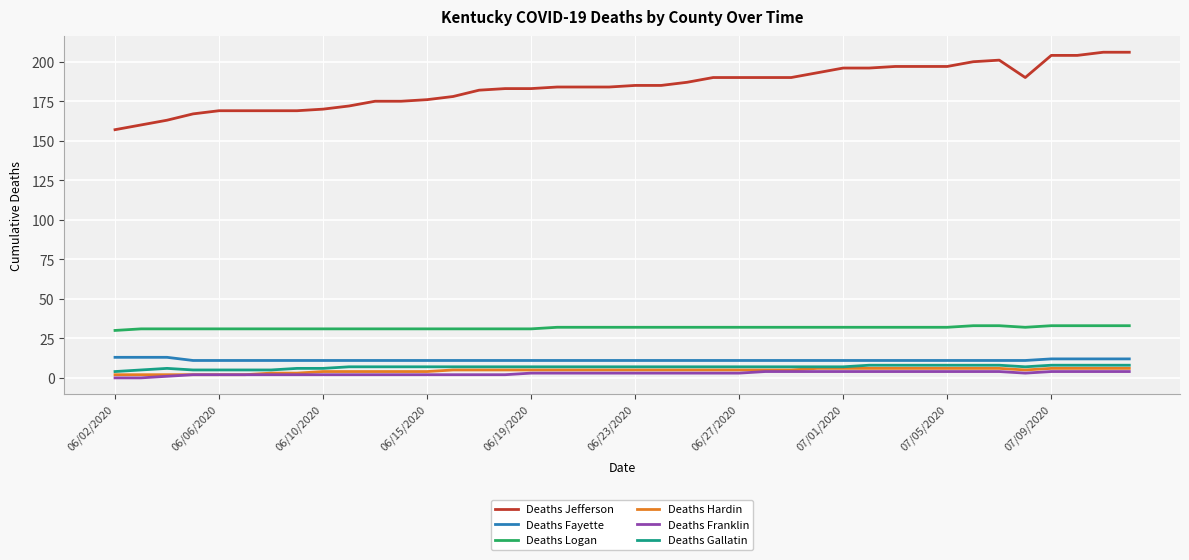

True or false: Deaths Logan and Deaths Jefferson intersect in this chart.

False